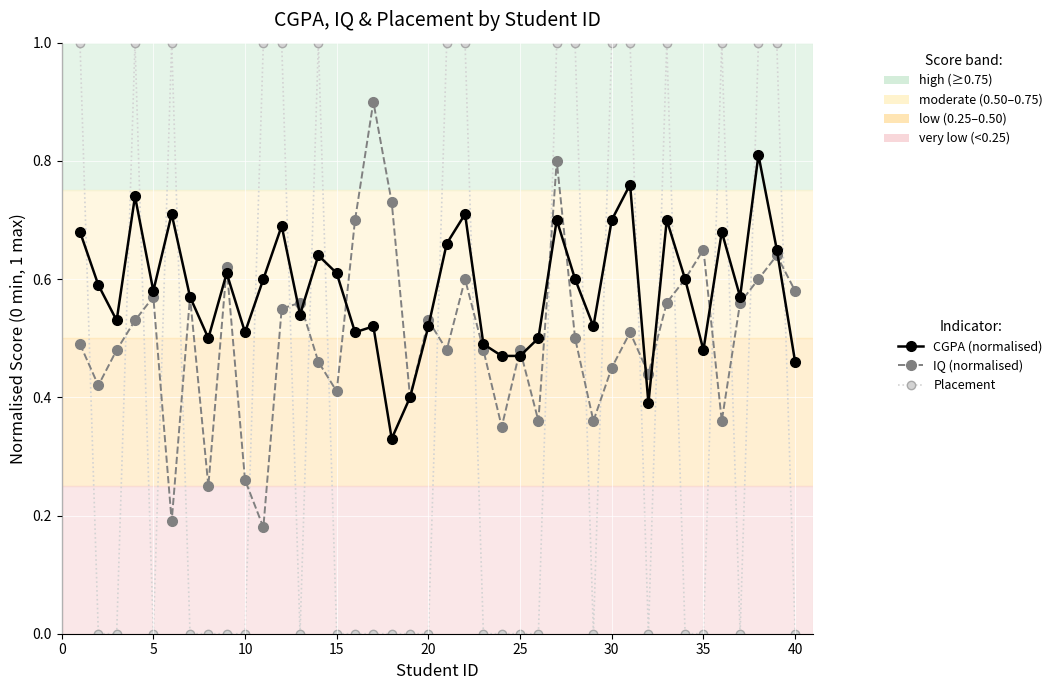

What is the highest value of the IQ (normalised) series?

0.9